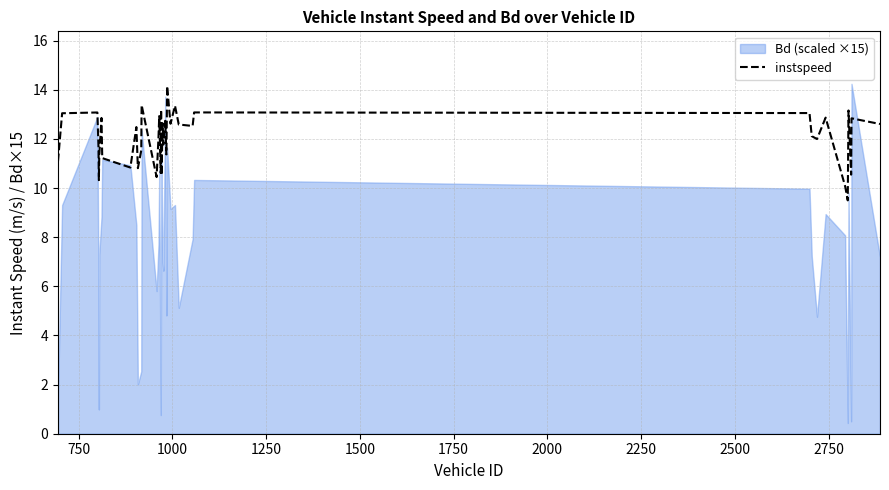

What is the difference between the maximum and minimum values?

4.7